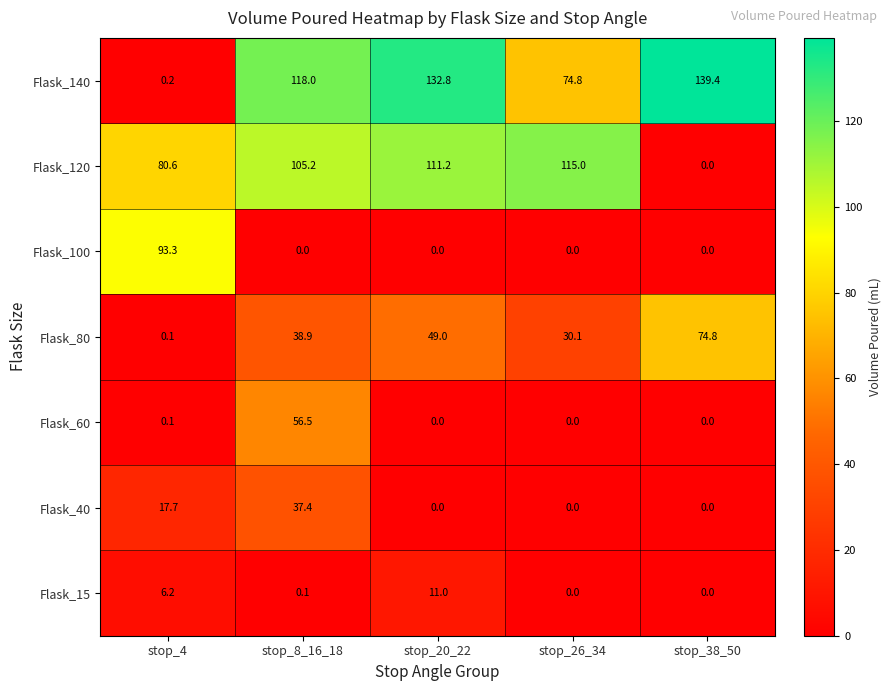

How many data points in Flask_120 are above 105?

3